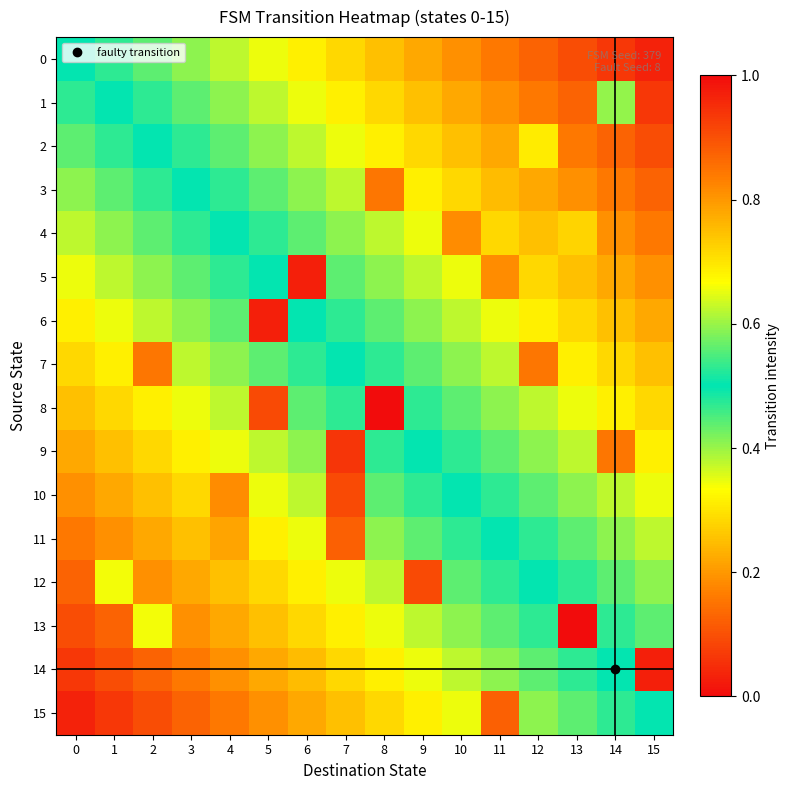

List the series in order of their peak value, lowest first.

0, 1, 2, 4, 3, 7, 11, 15, 10, 12, 9, 5, 6, 14, 8, 13